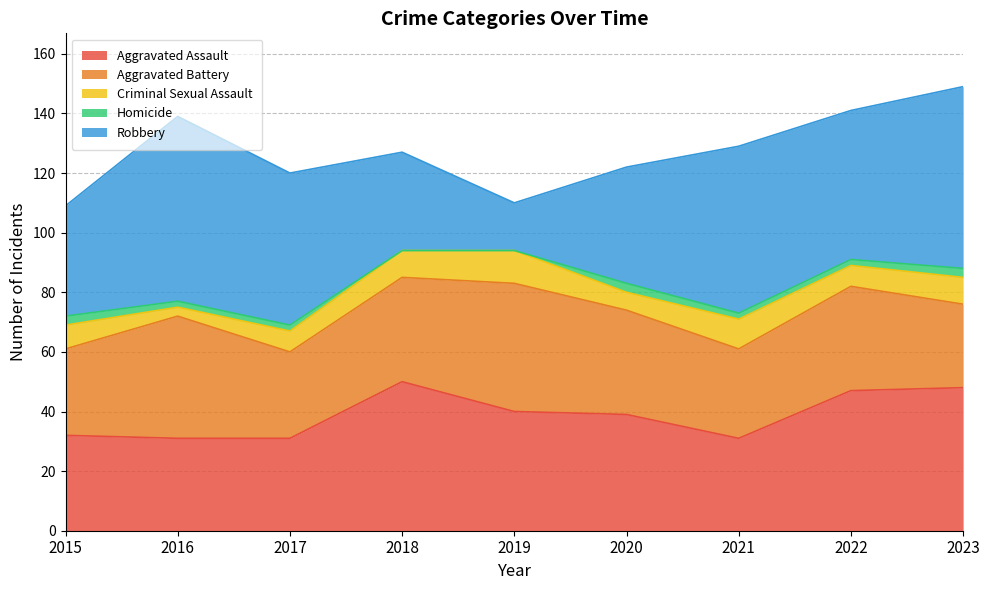

The Aggravated Assault series shows 26 at 2018. True or false?

False